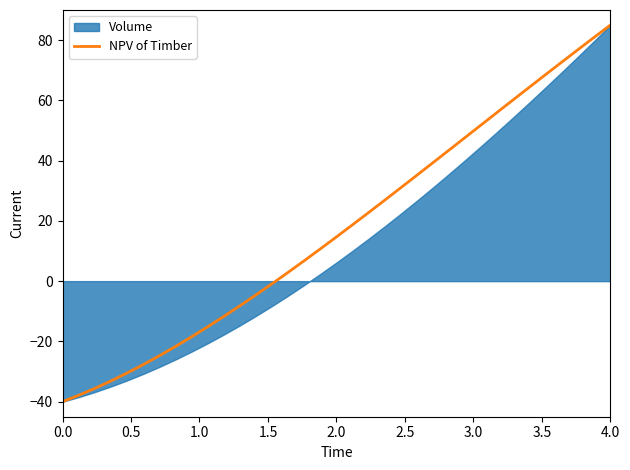

At which label does NPV of Timber reach its peak?

4.0